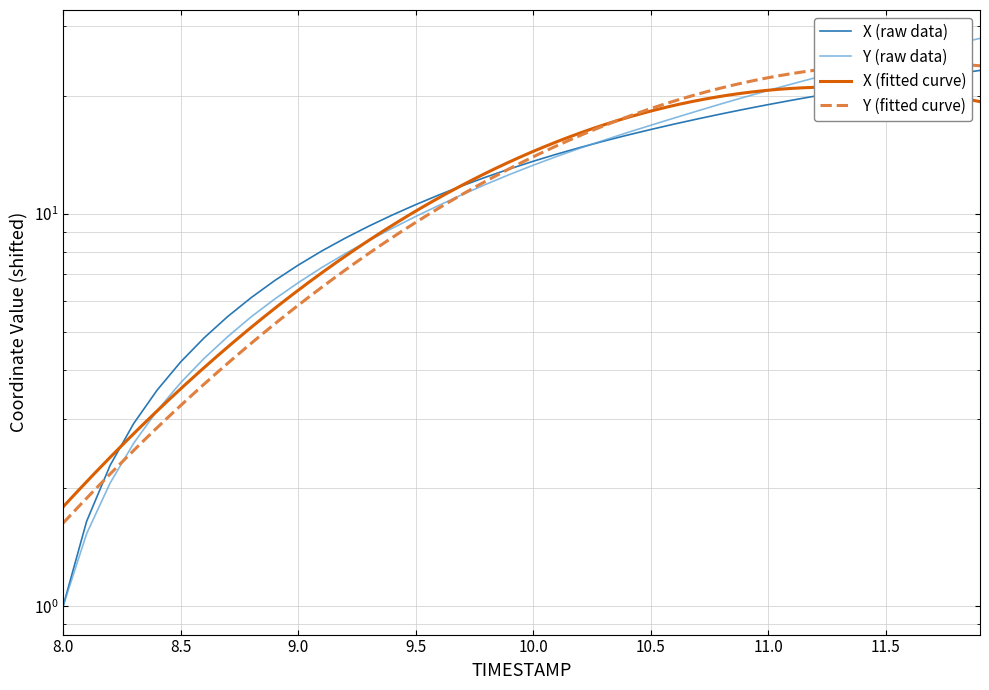

After their last crossing, which series has the higher values: X or Y?

Y